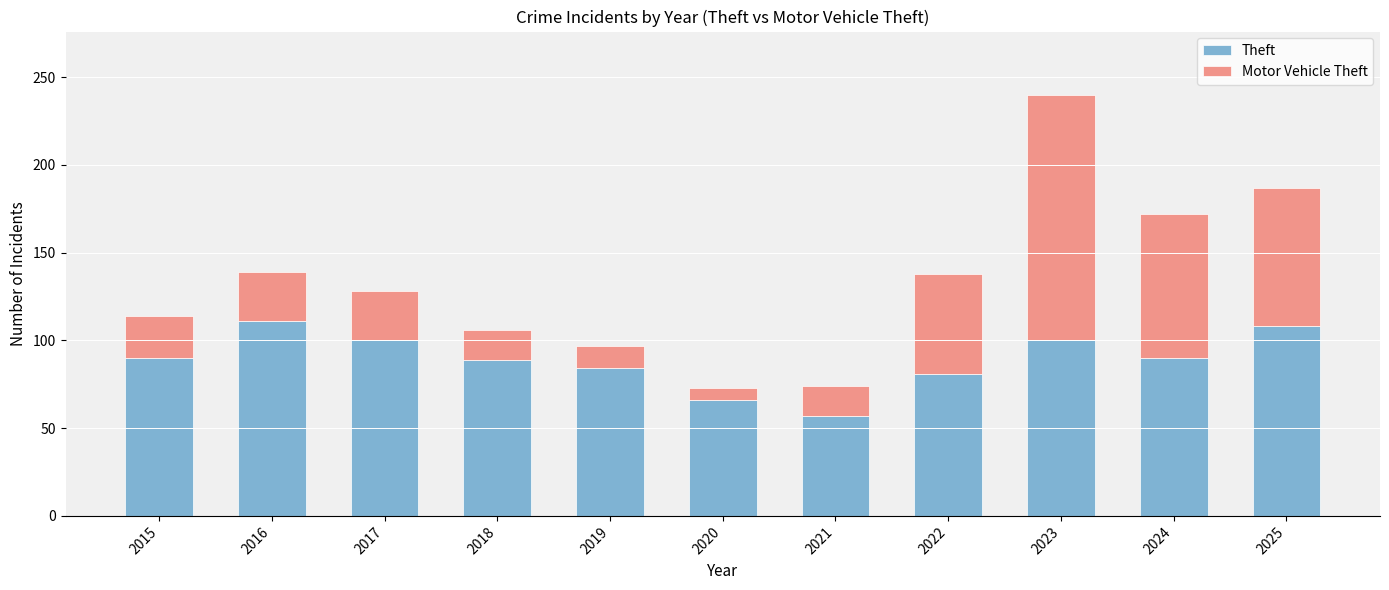

What is the lowest value of the Theft series?

57